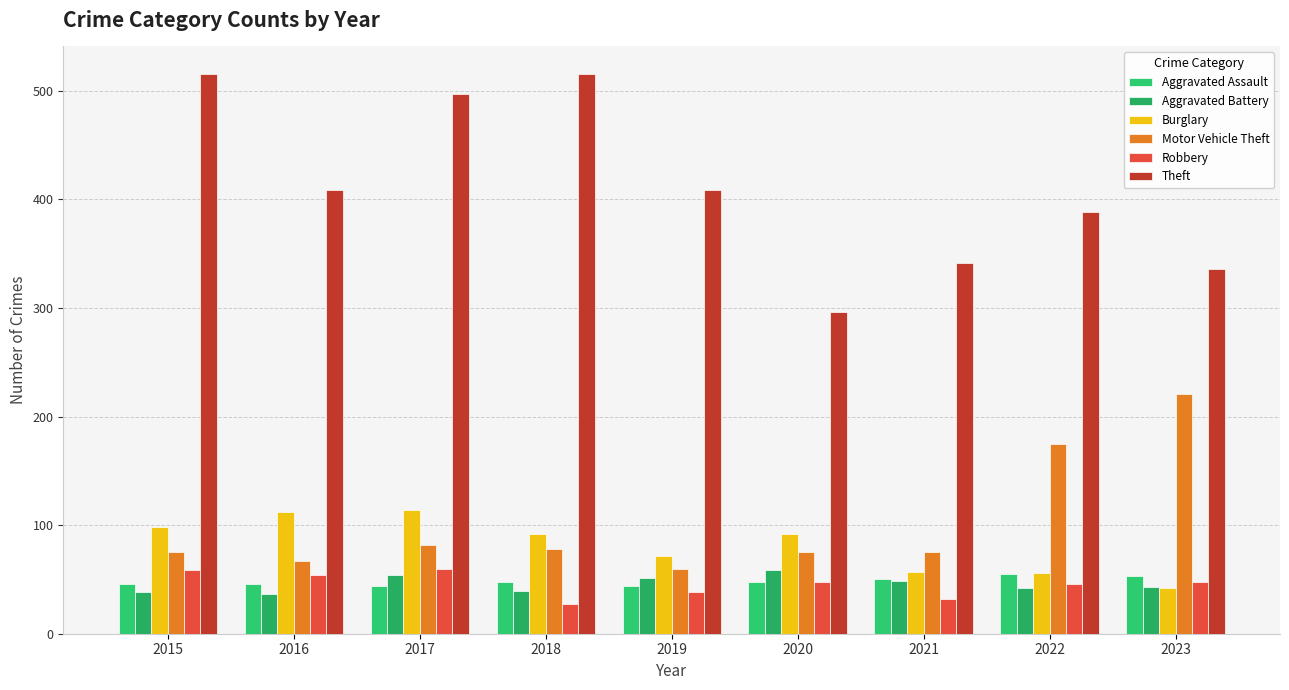

At which label does Aggravated Battery first exceed 43?

2017